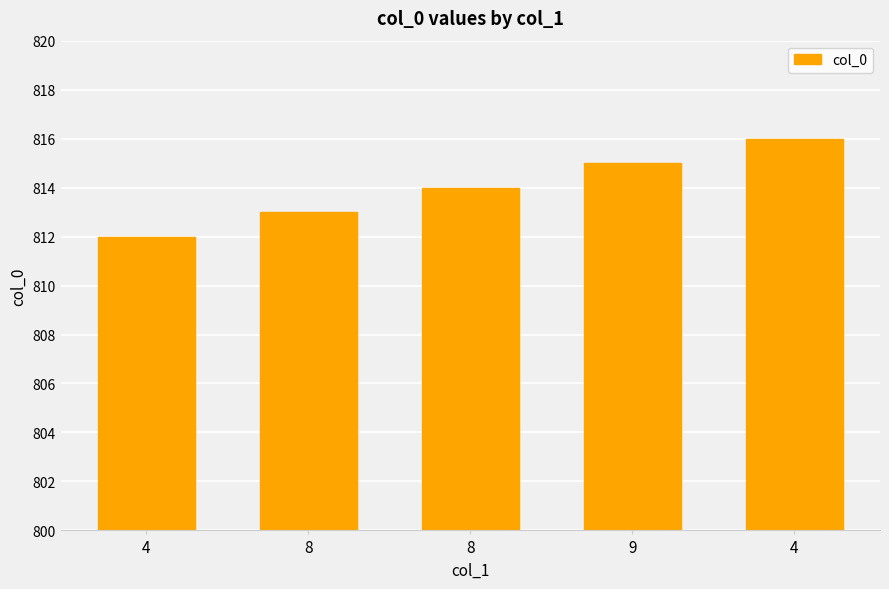

How many bars are there in total?

5